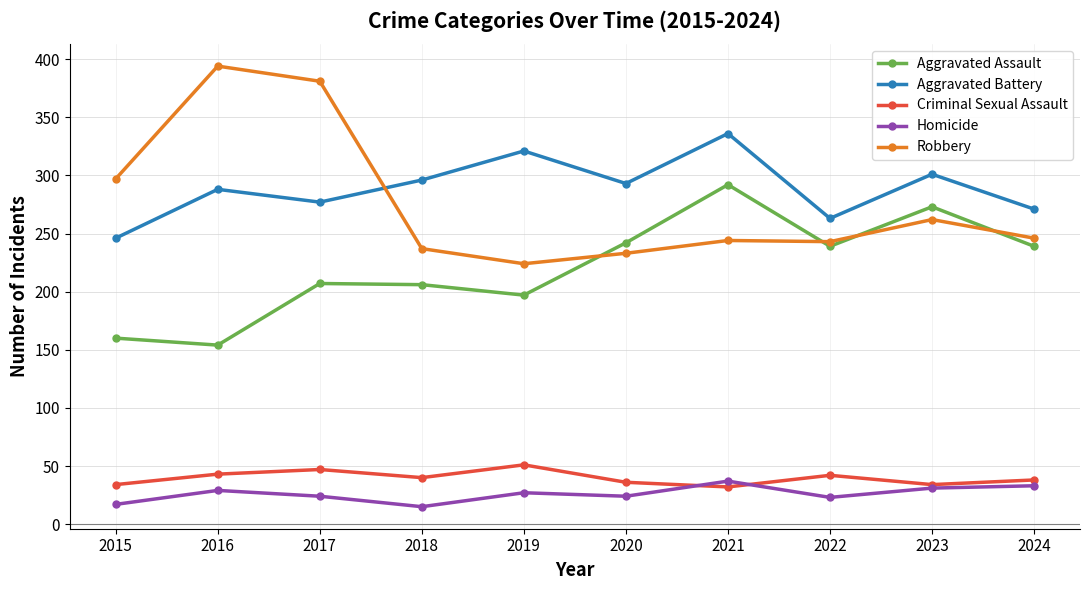

Which category has the highest value across all series?

2016